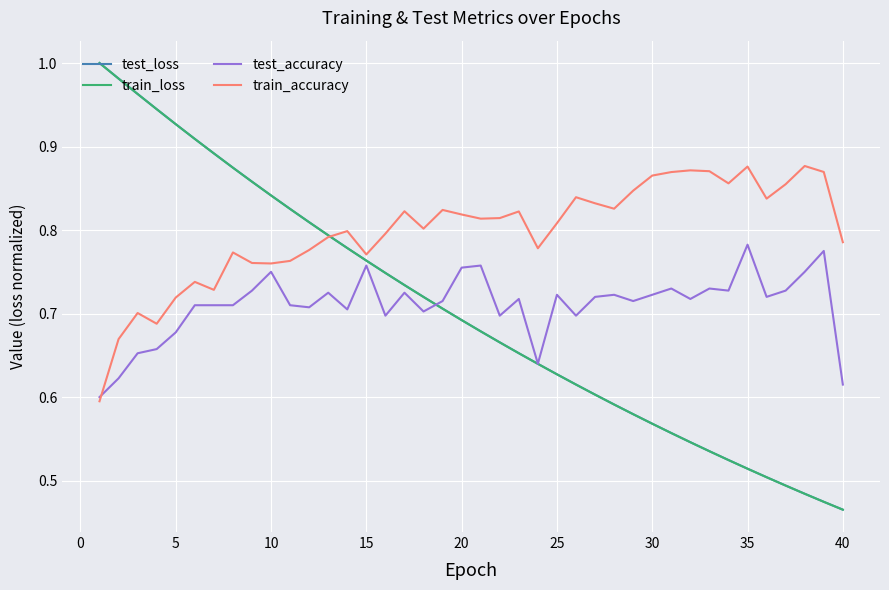

What are all the series names shown in the legend?

test_loss, train_loss, test_accuracy, train_accuracy